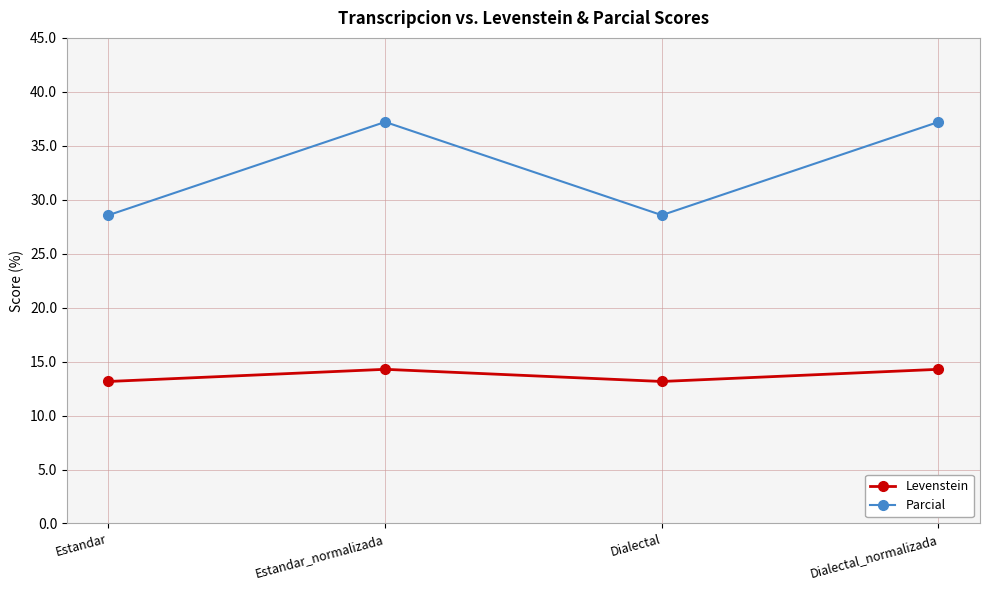

The value of Parcial at Estandar is 28.6. True or false?

True